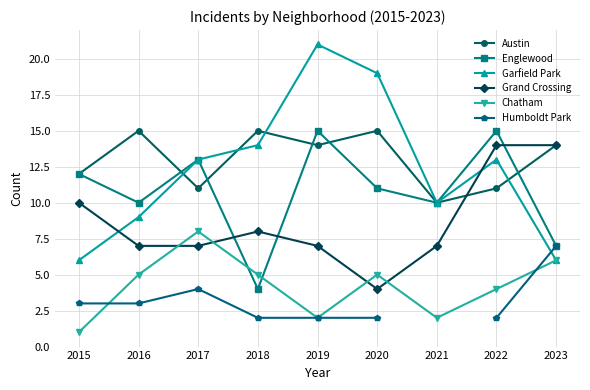

What is the difference between the maximum and second lowest values in the Englewood series?

8